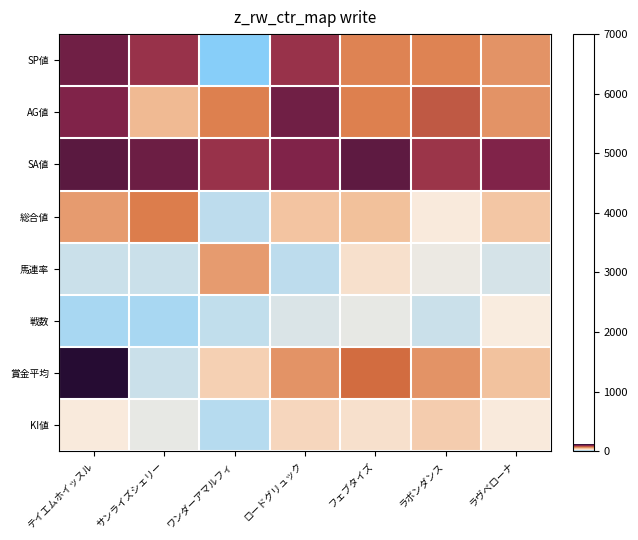

Which label corresponds to the smallest value in the chart?

ワンダーアマルフィ